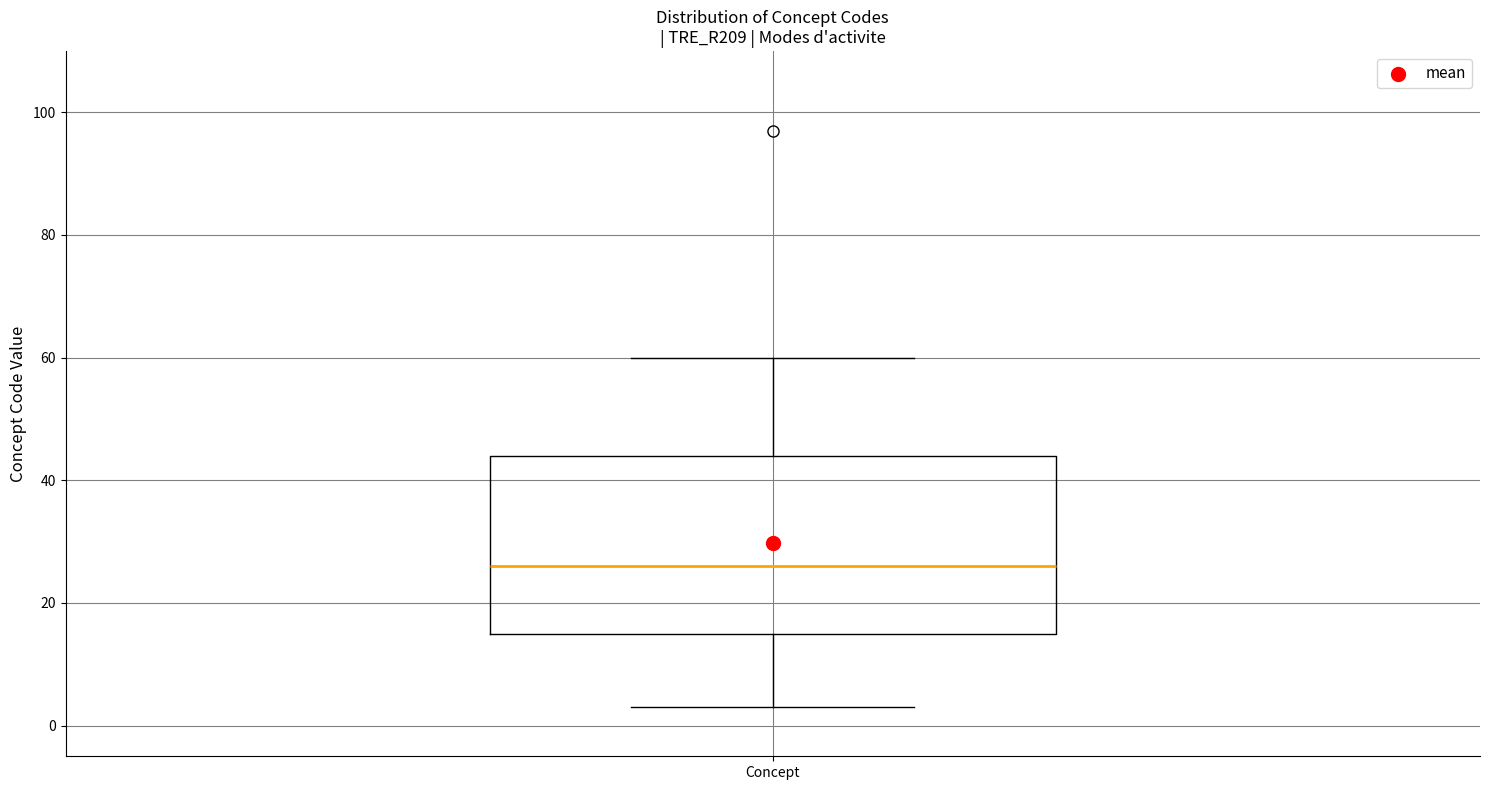

Read this box plot against the y-axis: the position of the median line, the range covered by the box, and the ends of both whiskers. The values are not printed on the chart, so give them approximately, as read against the axis.

median 26, box 16 to 44, whiskers 4 to 60